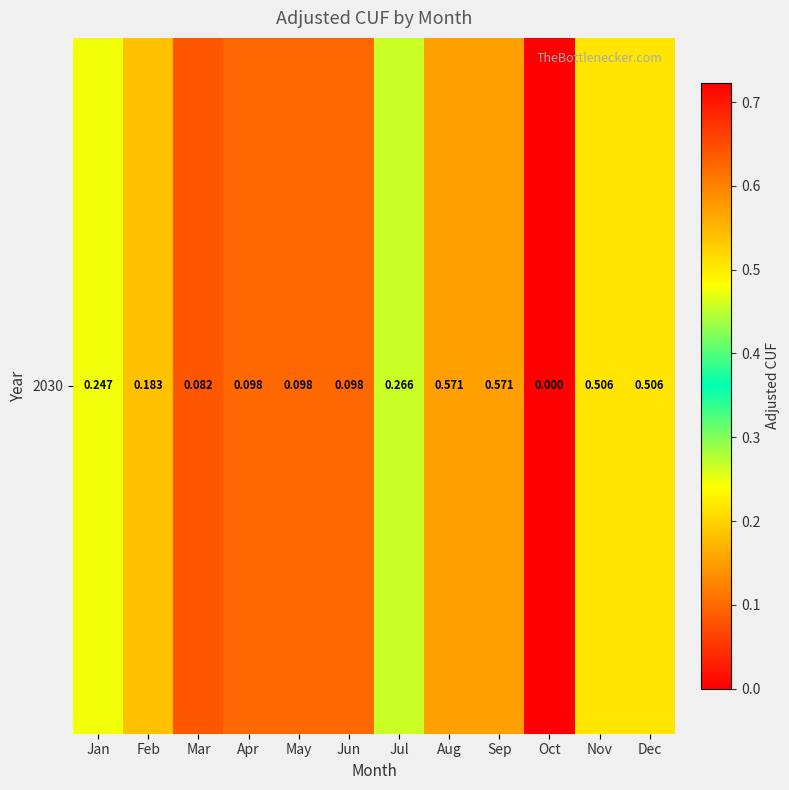

Which label corresponds to the smallest value in the chart?

Oct